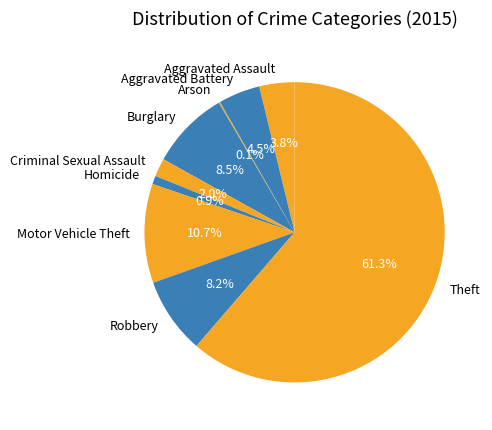

Which category has the biggest portion of the pie?

Theft